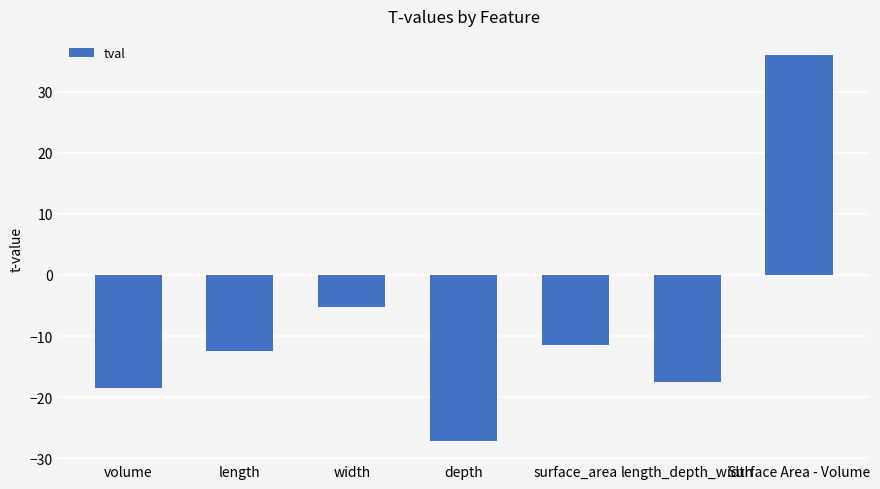

What is the label of the 1st bar from the right?

Surface Area - Volume